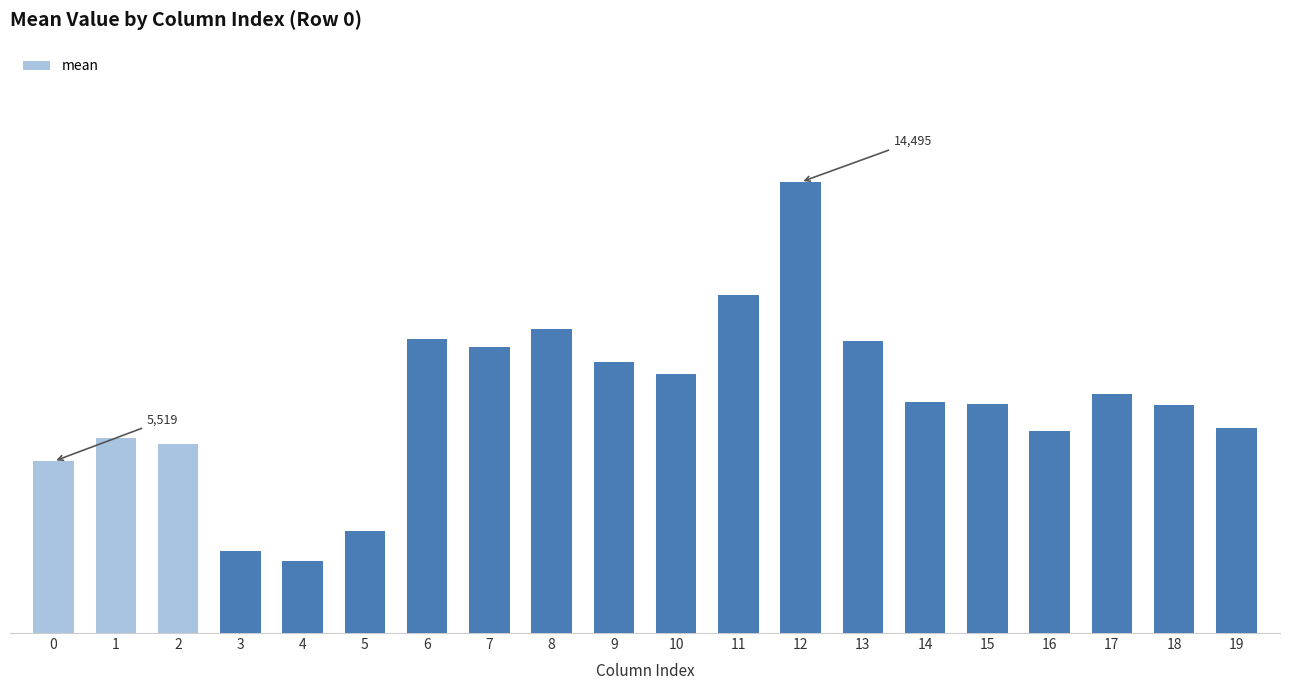

Are the bars horizontal?

No